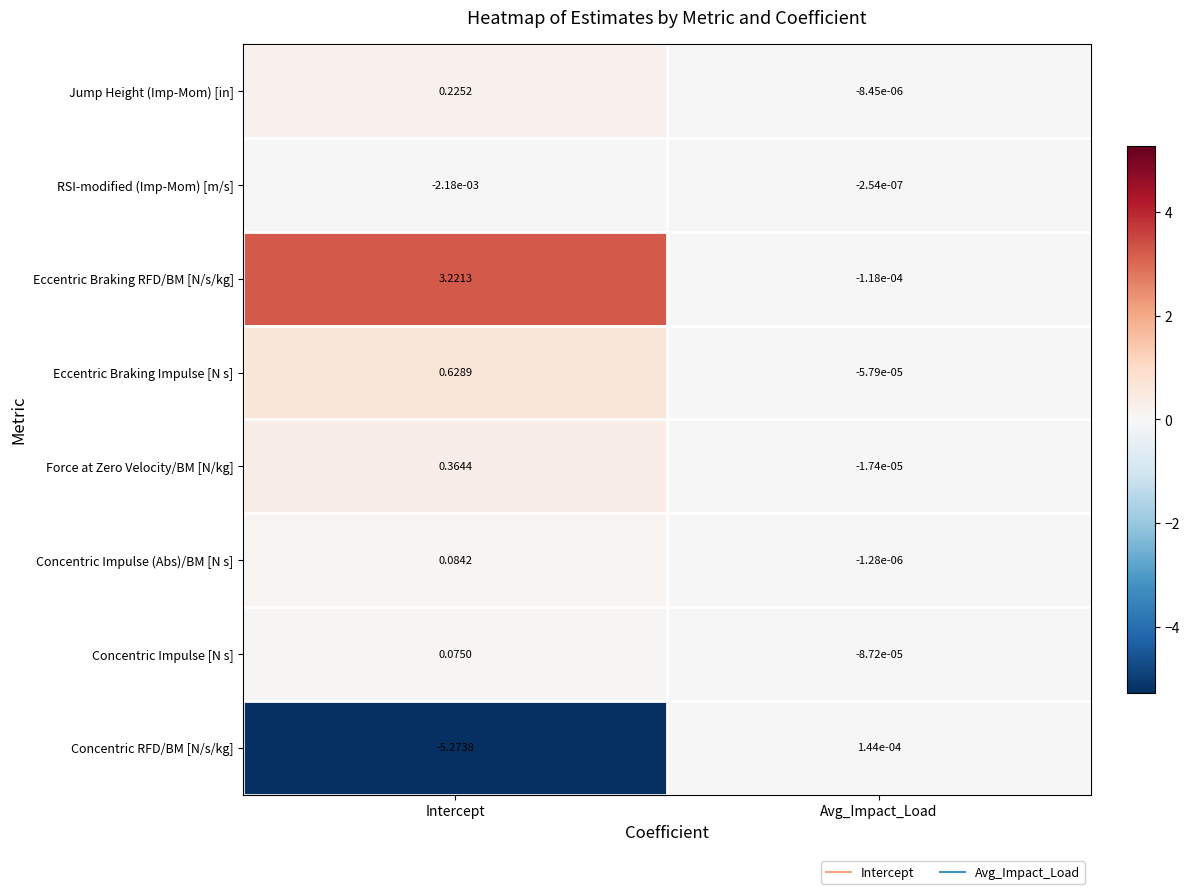

Which category has the lowest value in the Concentric Impulse [N s] series?

Avg_Impact_Load